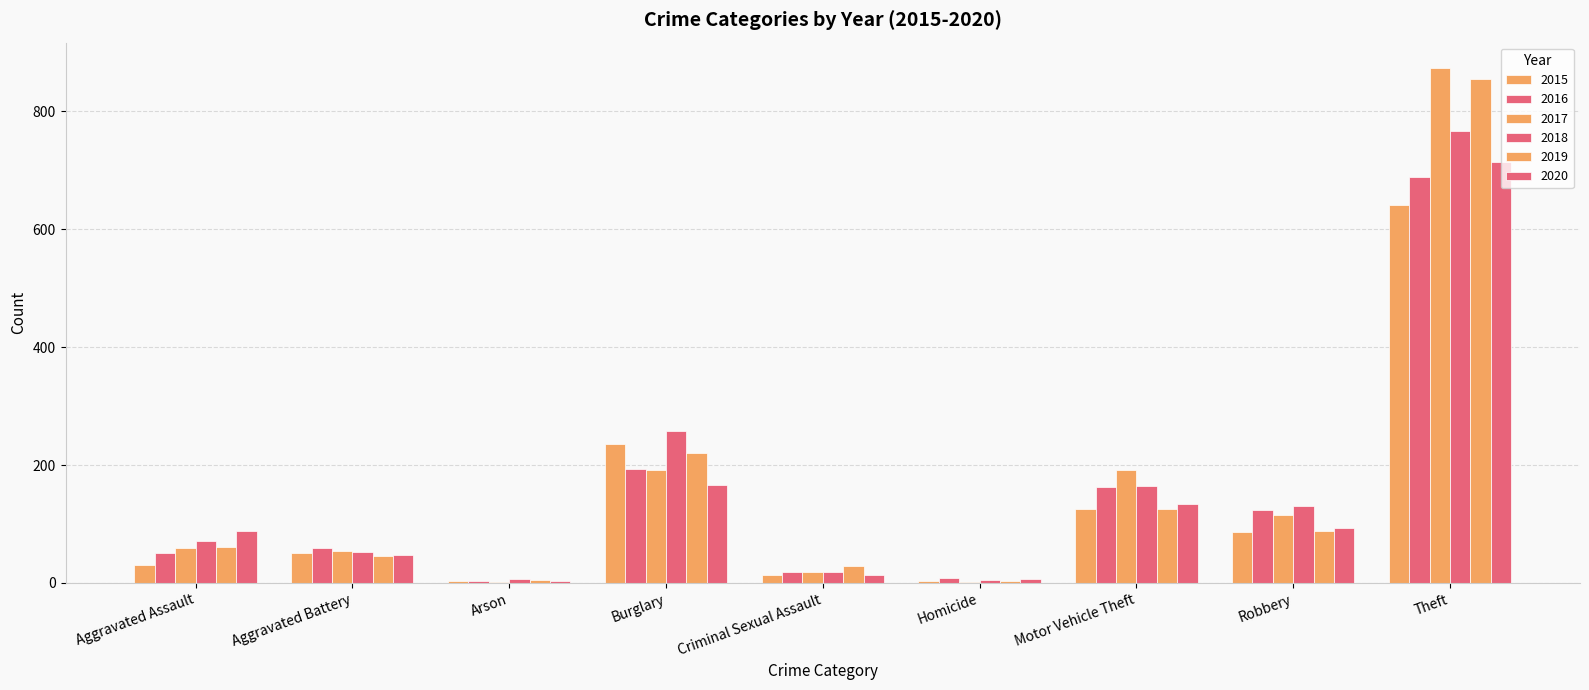

Where does the 2015 series first go above 50?

Burglary